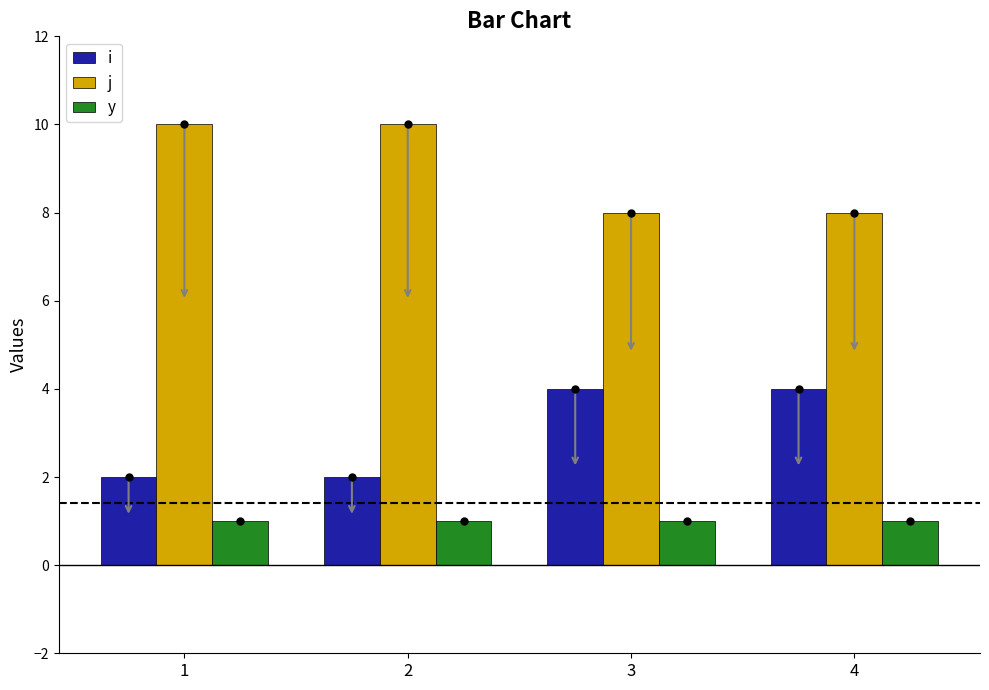

The i series shows 3 at 1. True or false?

False